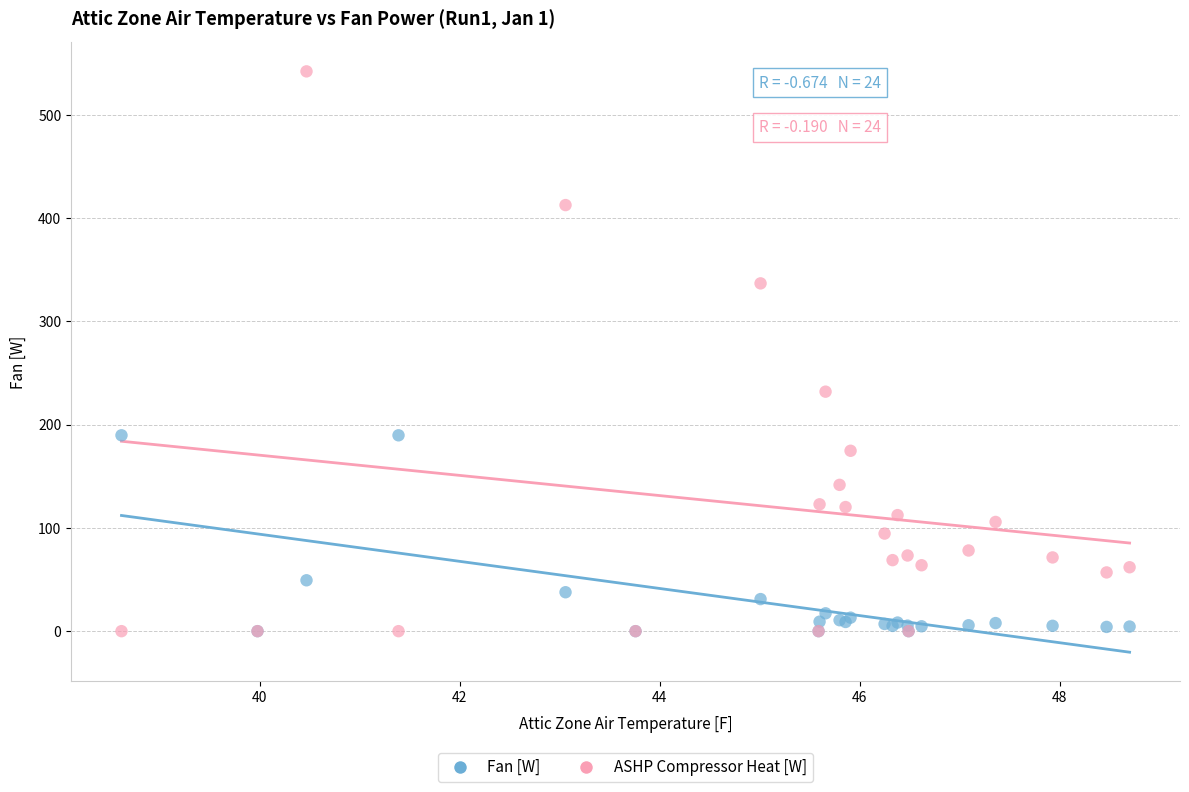

Which series has the widest spread of Y values?

ASHP Compressor Heat [W]